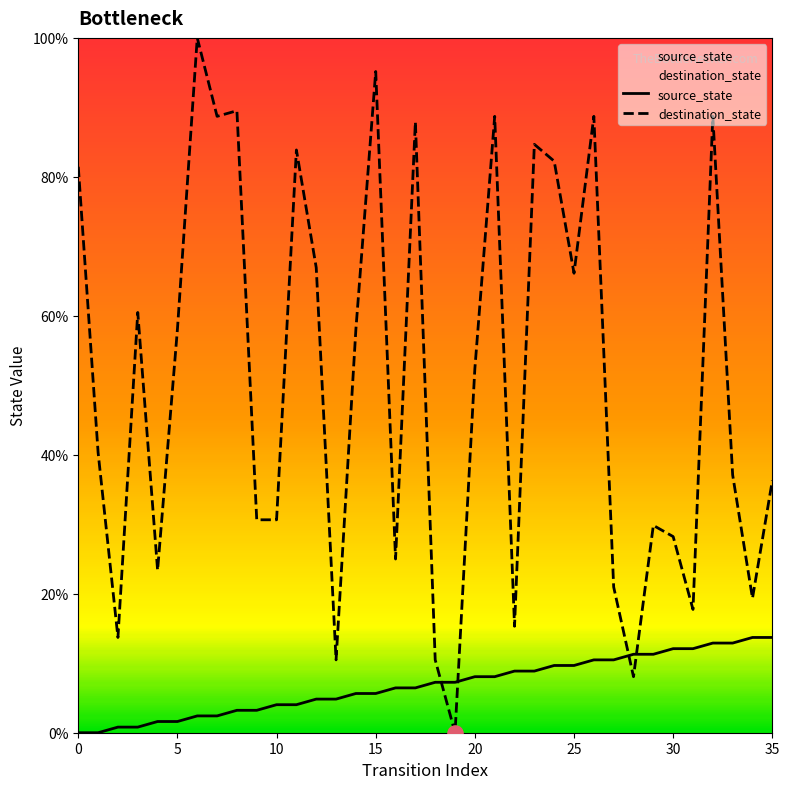

Which series has the largest total across all categories?

destination_state